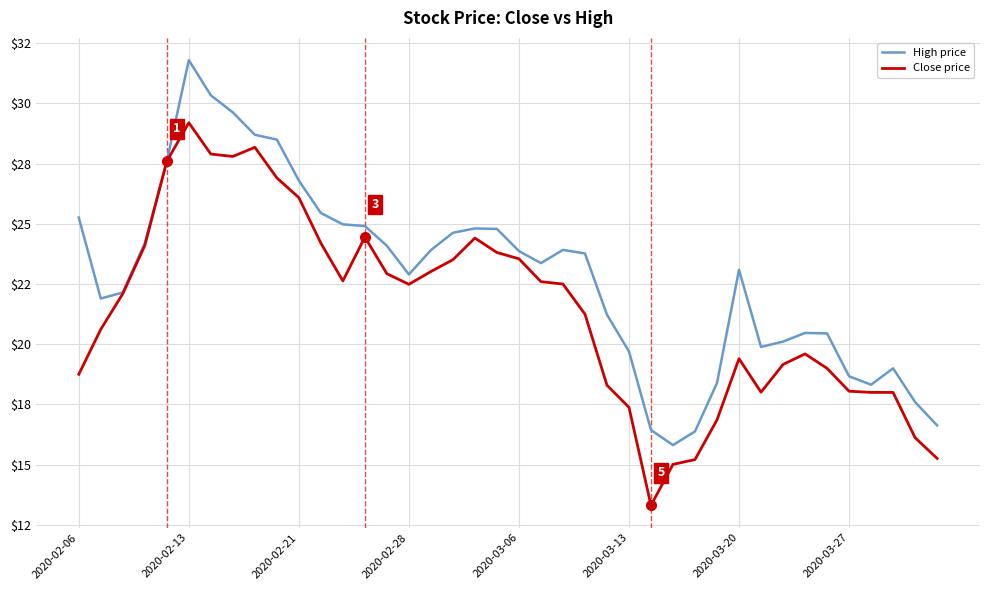

Reading right to left, list all the values displayed in this chart.

High price: 16.6	17.6	19.0	18.3	18.7	20.4	20.5	20.1	19.9	23.1	18.4	16.4	15.8	16.4	19.7	21.2	23.8	23.9	23.4	23.9	24.8	24.8	24.6	23.9	22.9	24.1	24.9	25.0	25.4	26.8	28.5	28.7	29.6	30.3	31.8	27.6	24.2	22.1	21.9	25.3
Close price: 15.3	16.1	18.0	18.0	18.1	19.0	19.6	19.2	18.0	19.4	16.9	15.2	15.0	13.3	17.4	18.3	21.2	22.5	22.6	23.6	23.8	24.4	23.5	23.0	22.5	22.9	24.4	22.6	24.2	26.1	26.9	28.2	27.8	27.9	29.2	27.6	24.1	22.1	20.6	18.8